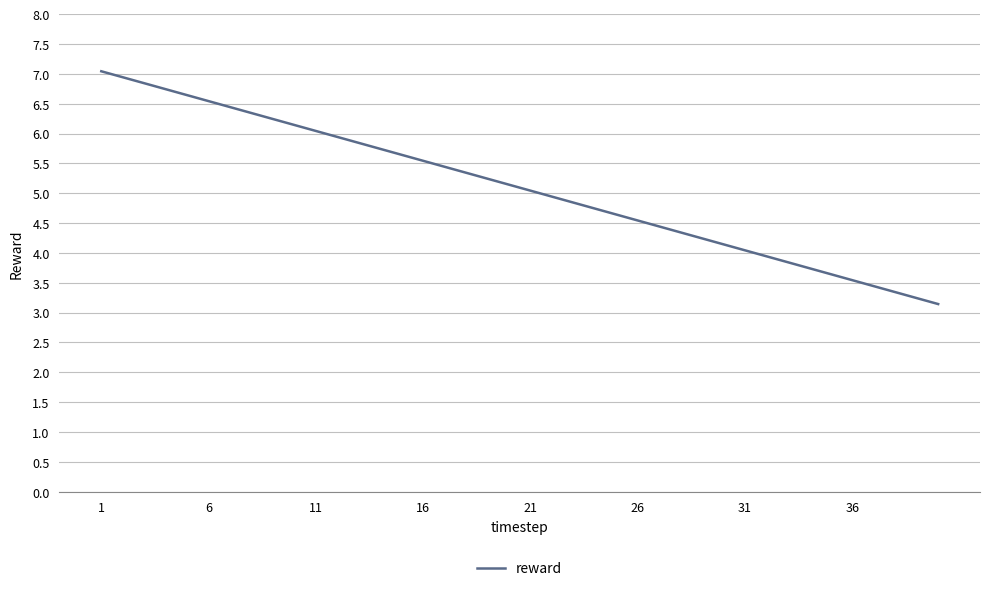

What is the difference between the maximum and minimum values?

3.9